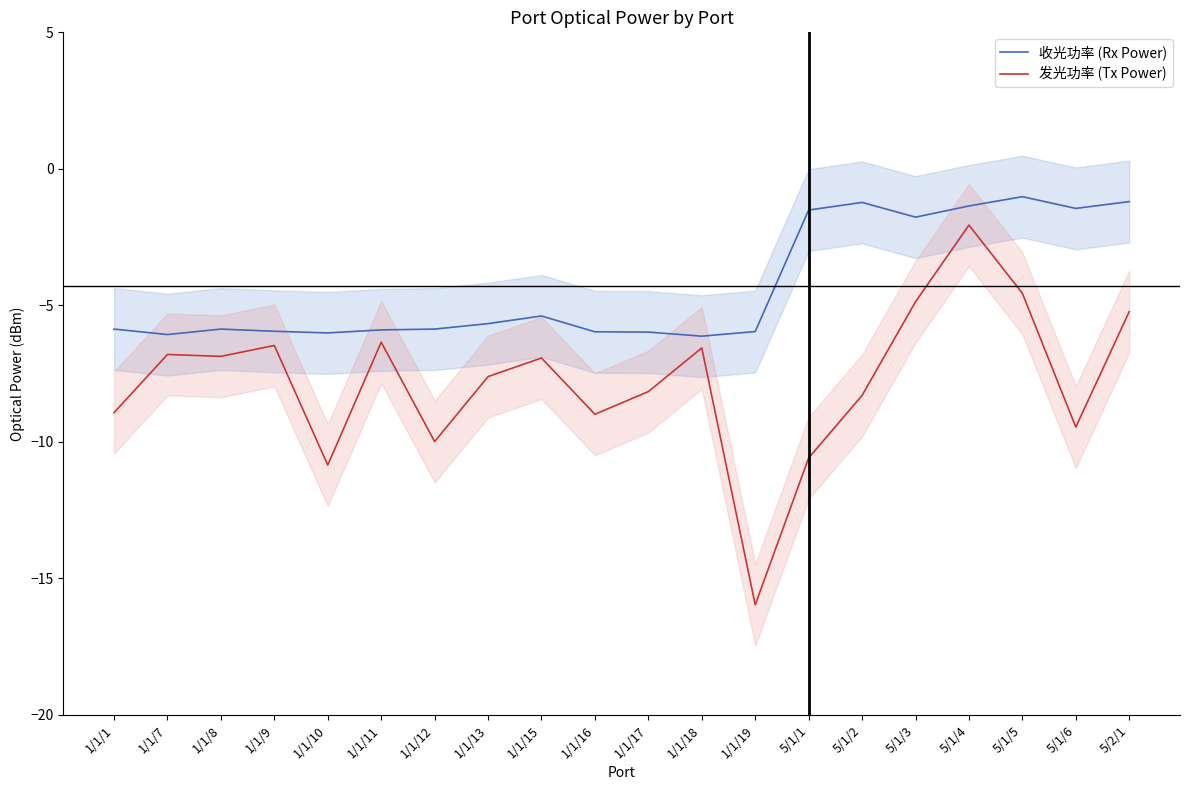

What is the approximate value of 发光功率 (Tx Power) at 1/1/15?

-6.9